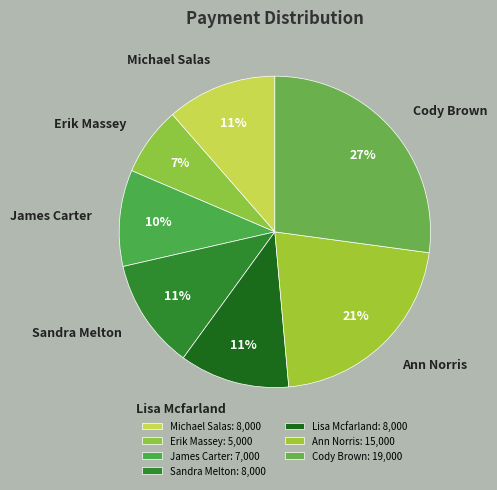

Do Cody Brown and Ann Norris together represent more than half of the pie?

No